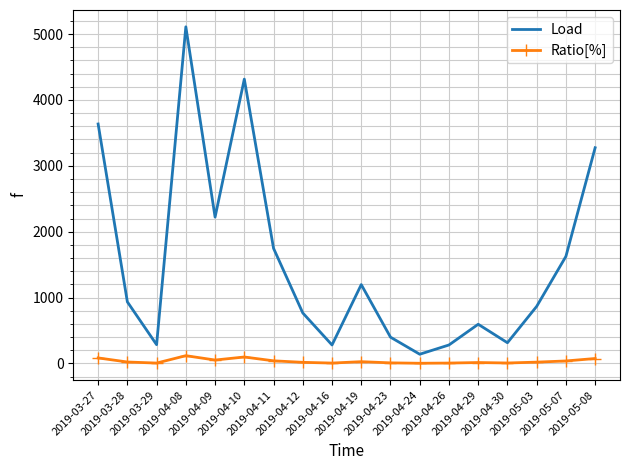

True or false: Load and Ratio[%] intersect in this chart.

False